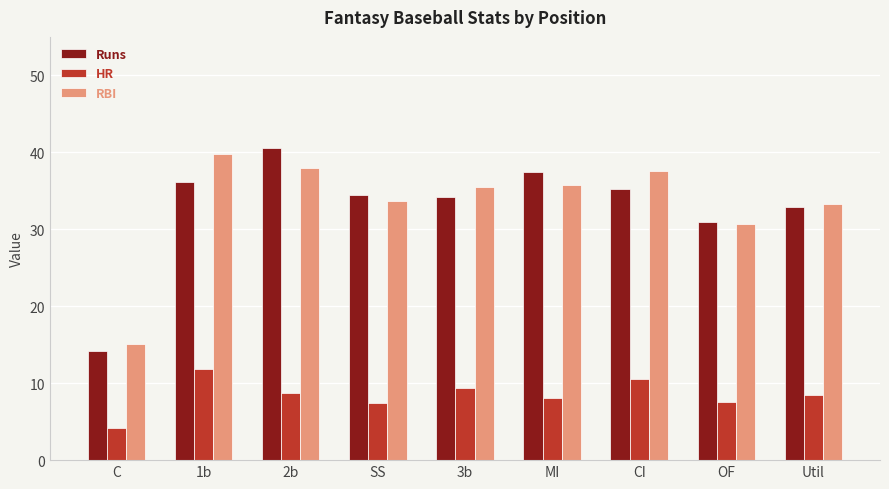

What is the difference between the HR values at CI and 1b?

1.3